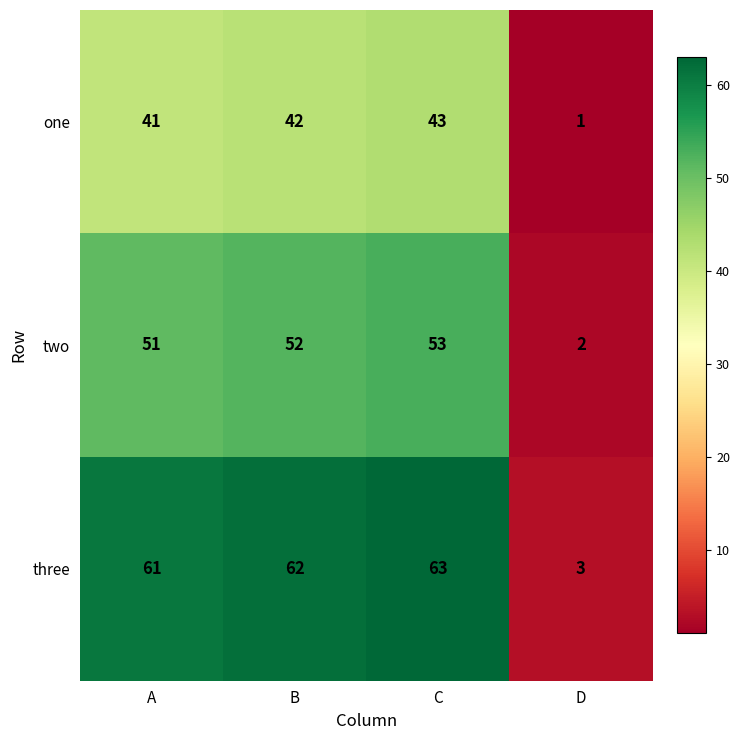

Which series has the largest range (max minus min)?

three